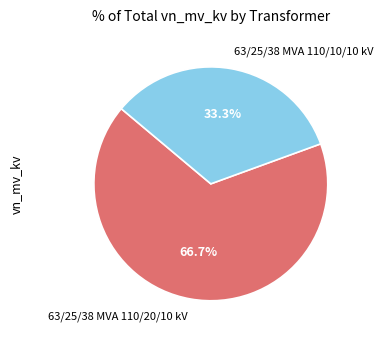

Which category accounts for the majority?

63/25/38 MVA 110/20/10 kV